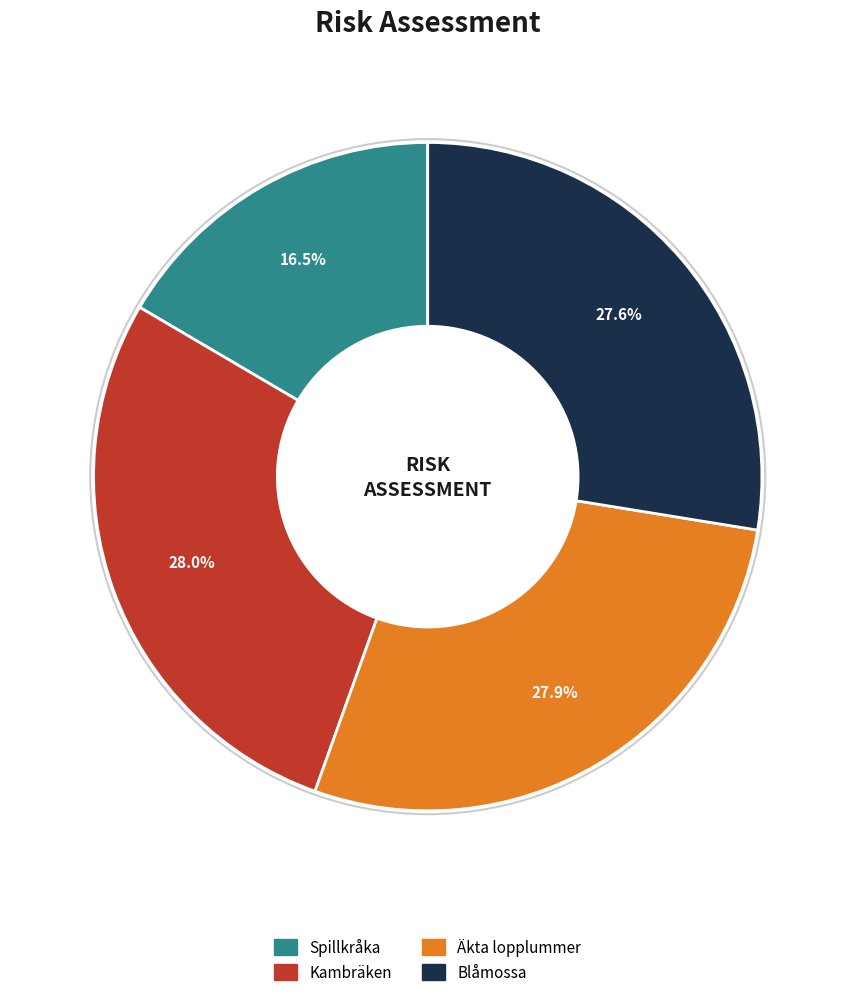

Which slice is the smallest?

Spillkråka